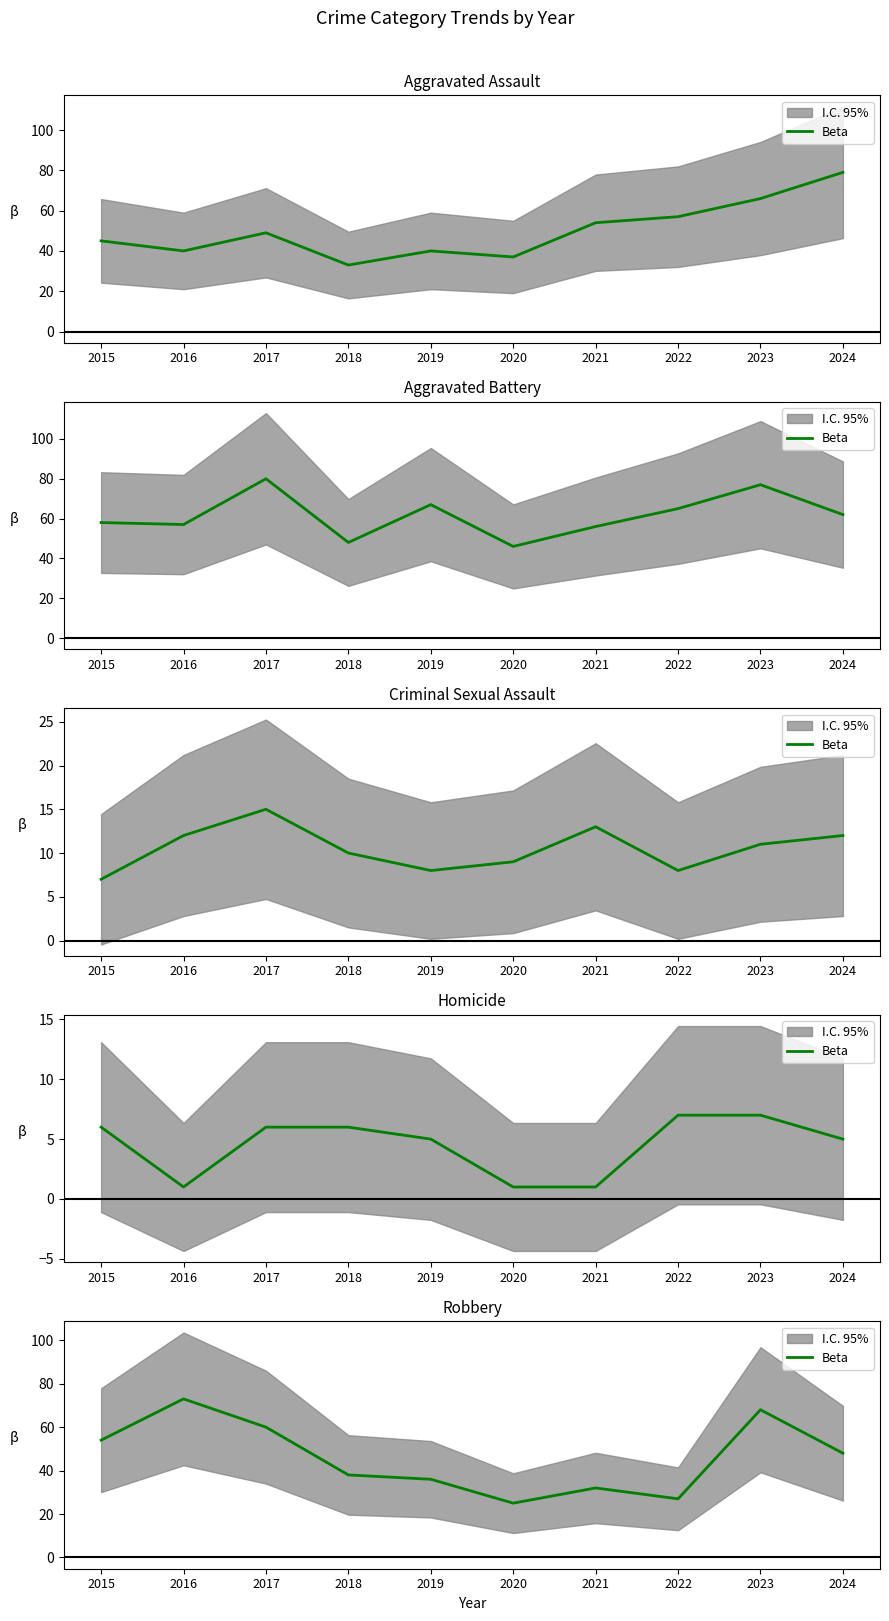

Approximately how many times larger is the value at 2018 compared to 2023?

0.6